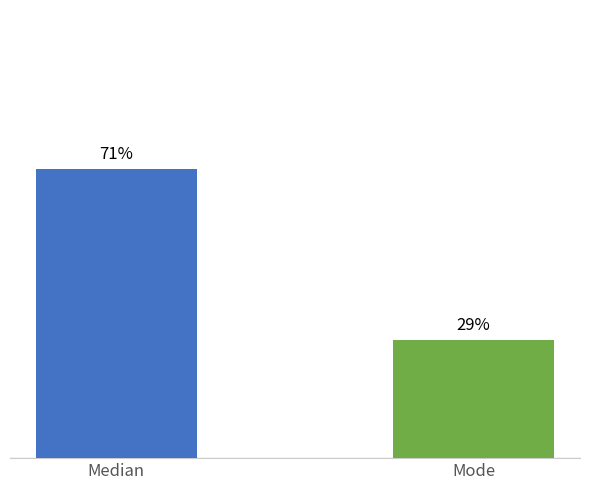

What is the label of the 1st bar from the right?

Mode